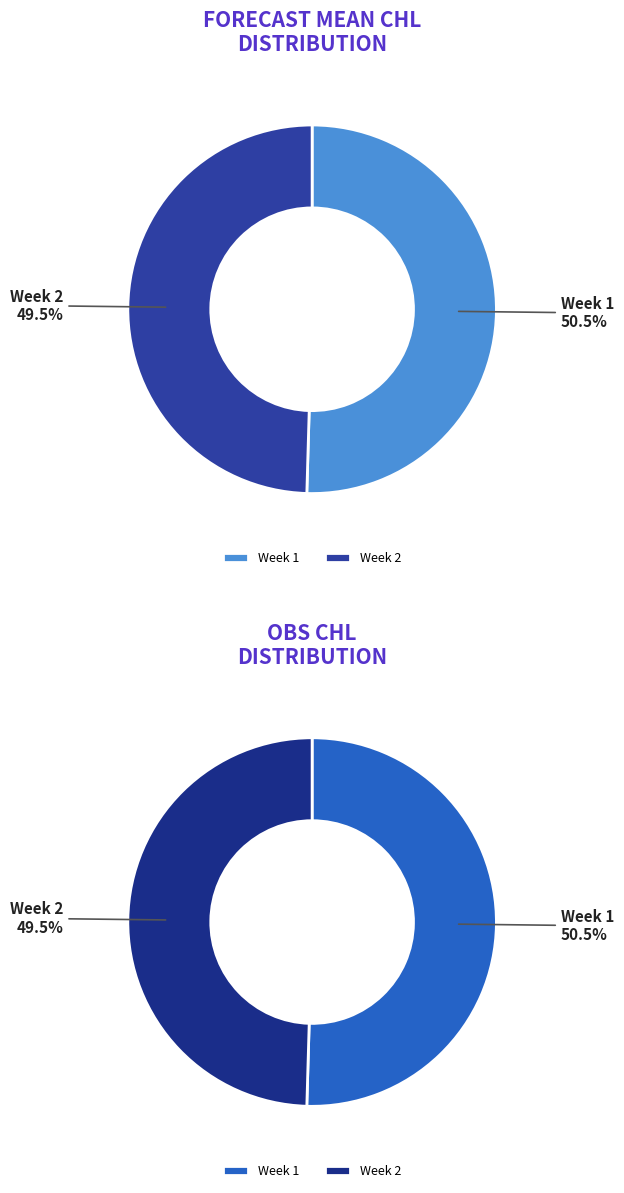

Which category has the smallest portion of the pie?

2